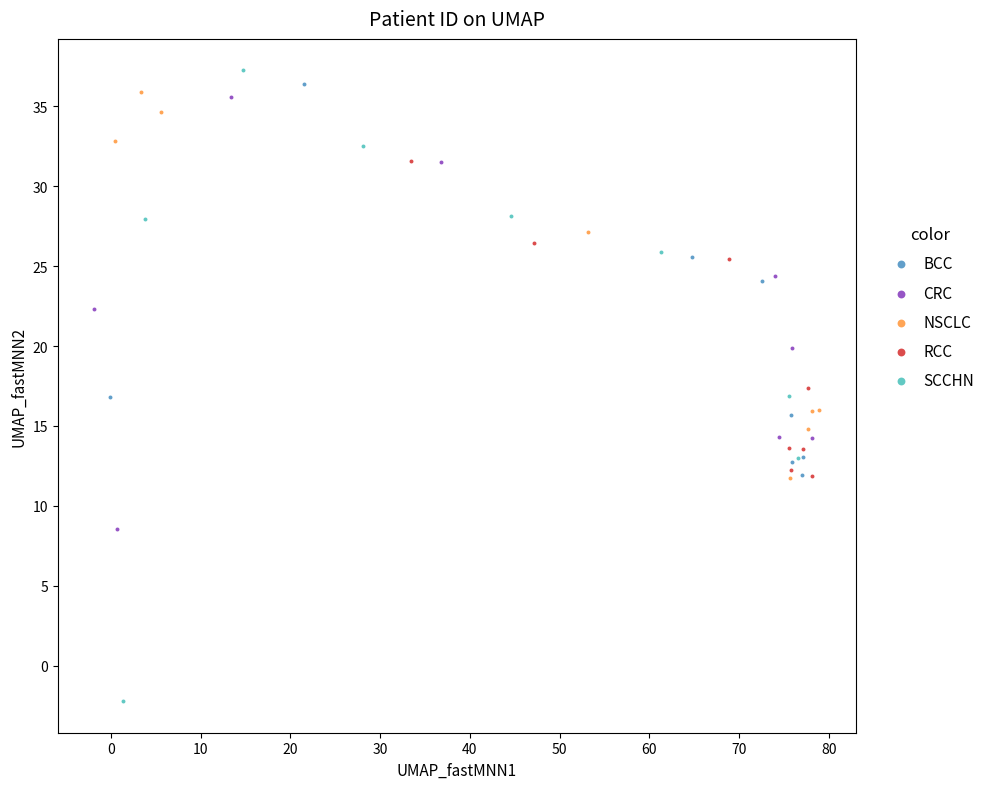

Which series reaches the minimum Y coordinate?

SCCHN